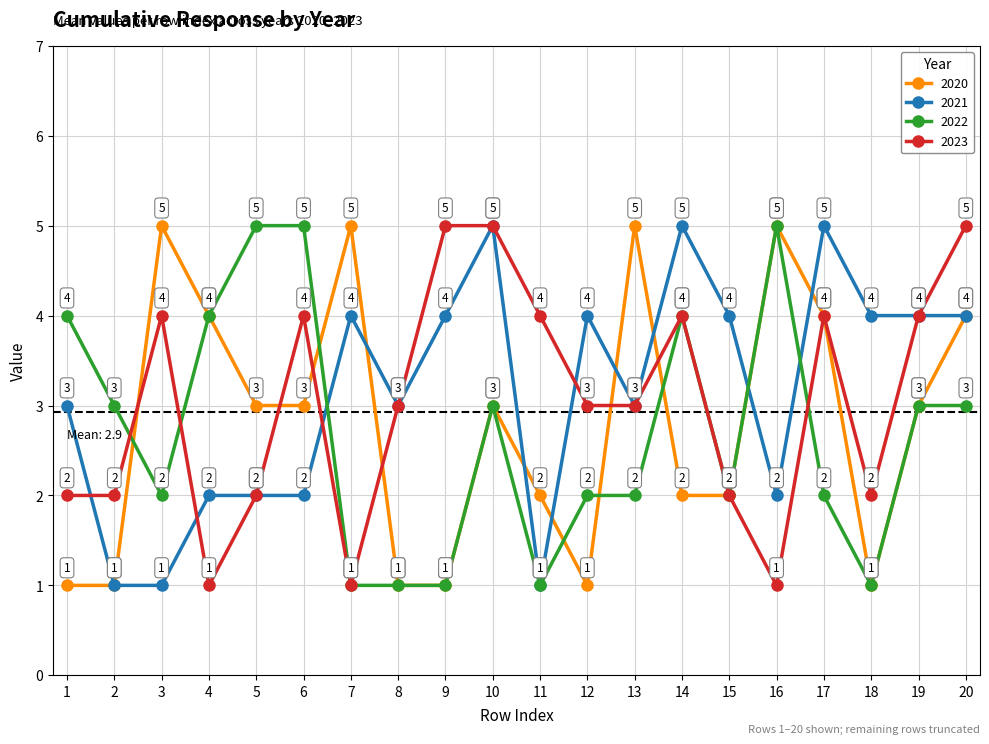

Count the 2022 values in the range 2 to 4.

12